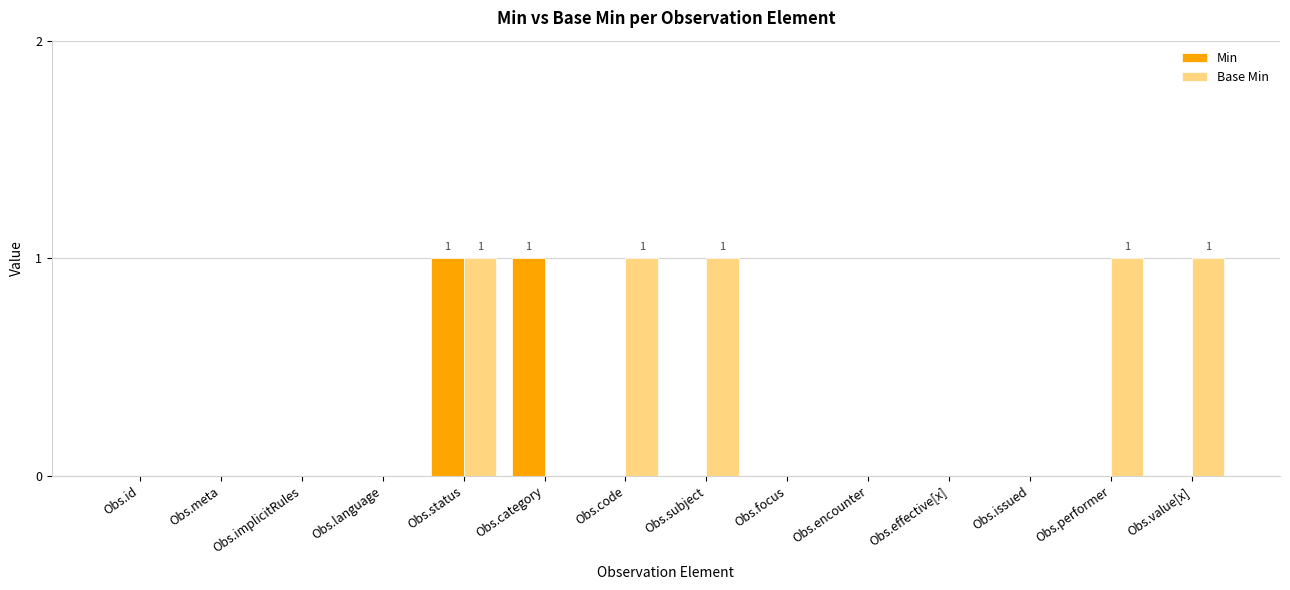

The value of Min at Obs.focus is 0. True or false?

True